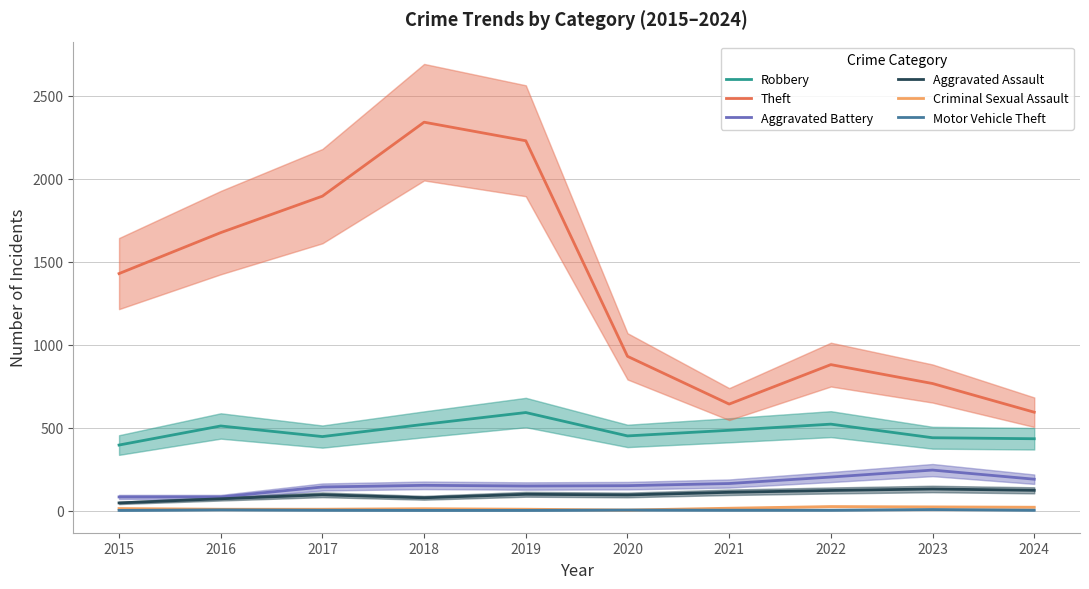

Where is the first local minimum for Aggravated Assault?

2018